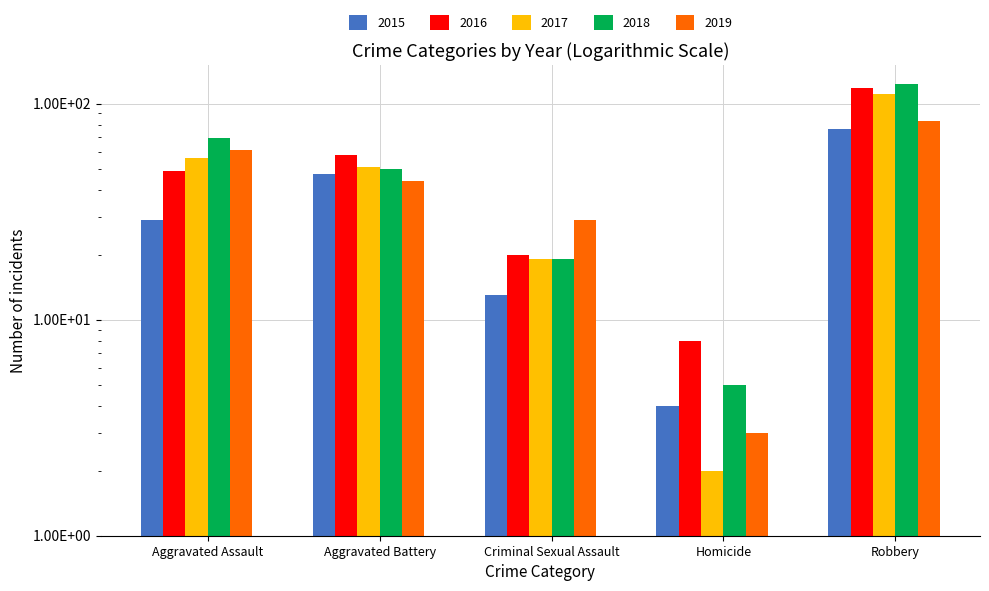

What is the label of the 1st bar from the right?

Robbery